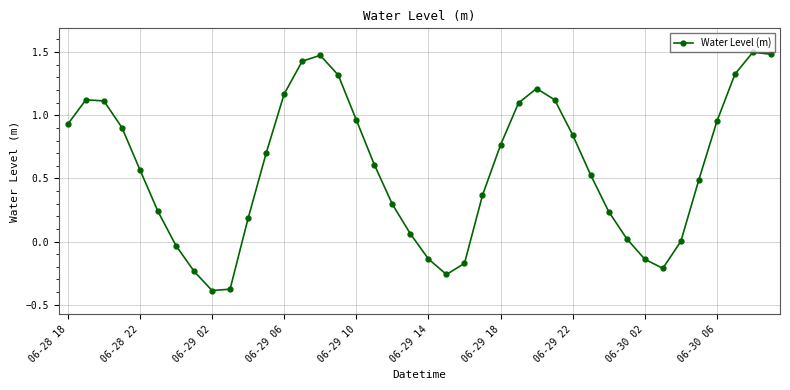

What is the sum of all values?

23.1